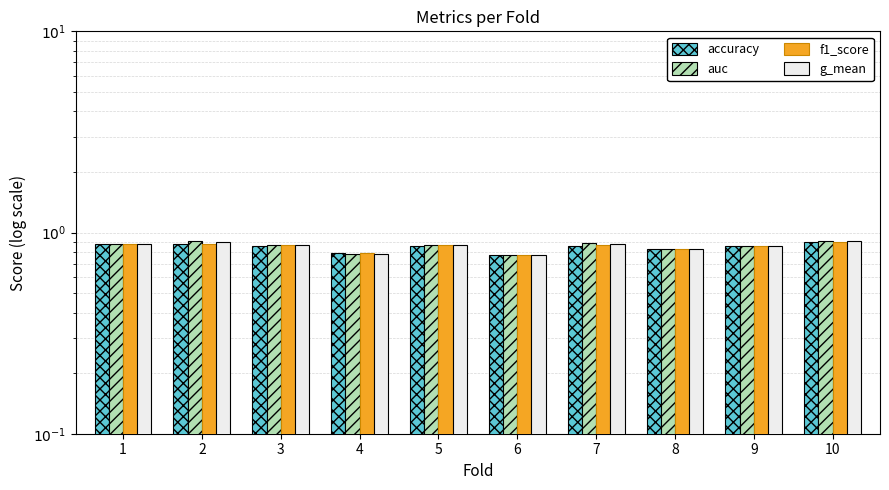

How many data points does each series have?

10